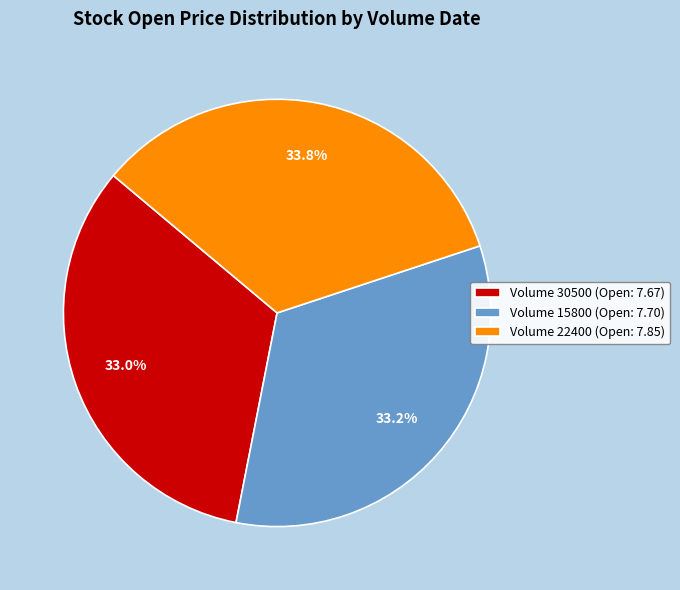

What is the largest slice in the pie chart?

Volume 22400 (Open: 7.85)